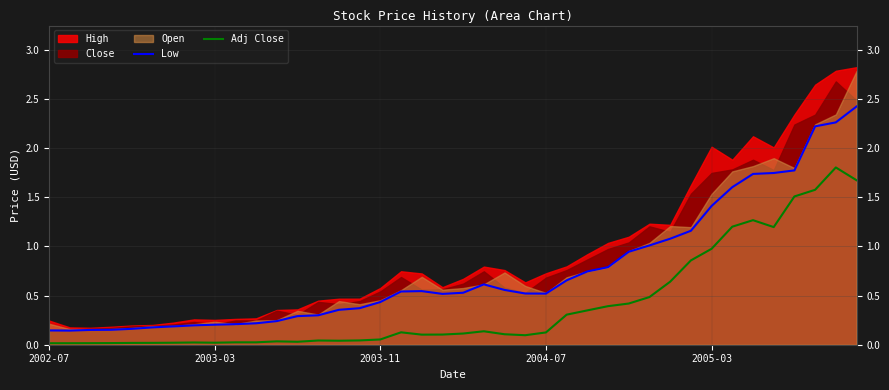

True or false: Low and Adj Close cross at least once.

False